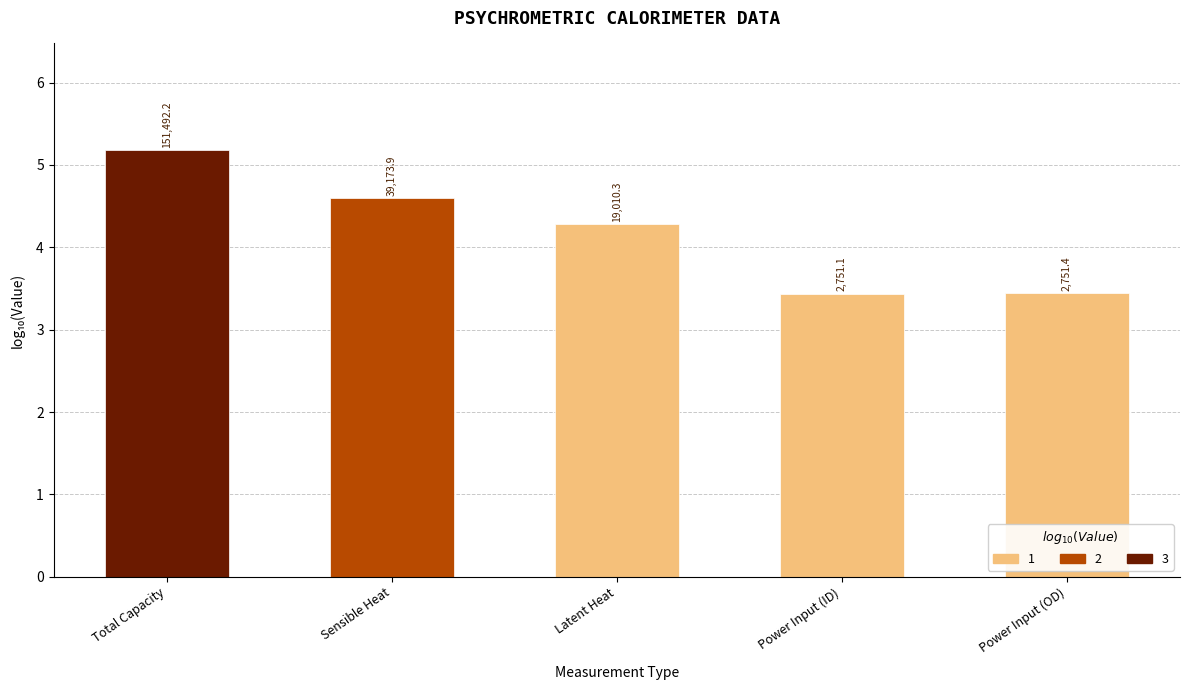

Reading right to left, what are all the values shown in this chart?

3.4	3.4	4.3	4.6	5.2